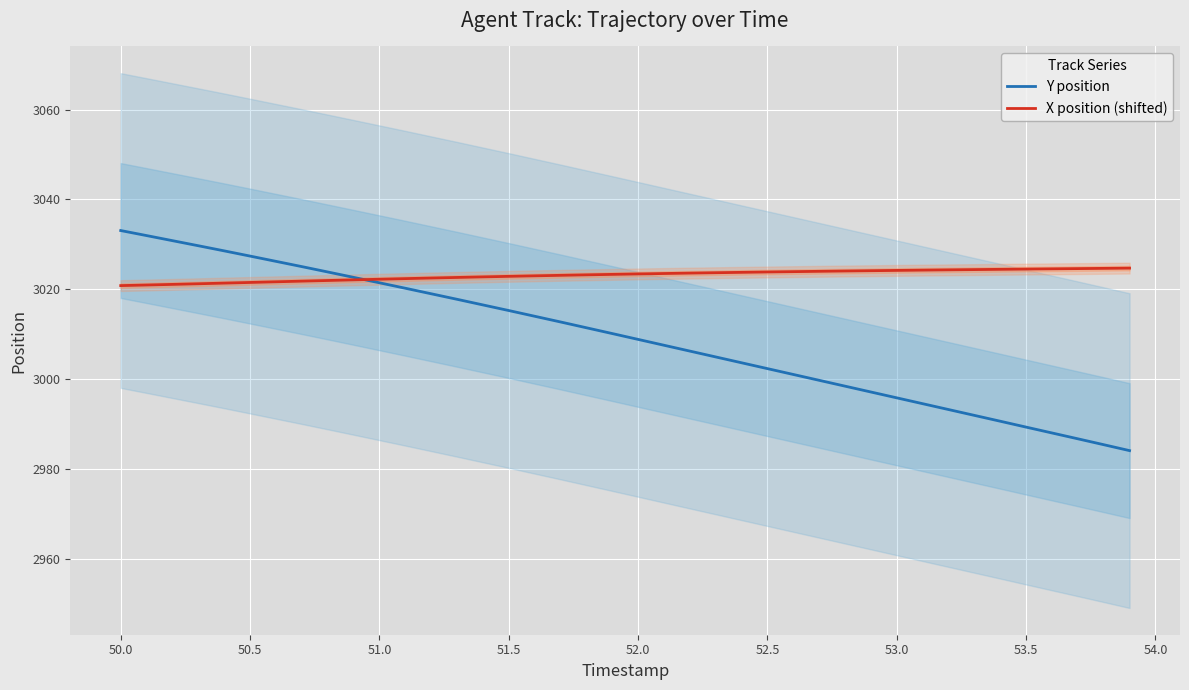

Reading left to right, extract all data points from this chart.

Y position: 3033.1	3032.0	3030.8	3029.7	3028.6	3027.4	3026.2	3025.1	3023.9	3022.7	3021.5	3020.3	3019.0	3017.8	3016.6	3015.3	3014.0	3012.8	3011.5	3010.2	3008.9	3007.6	3006.3	3005.0	3003.7	3002.4	3001.1	2999.8	2998.5	2997.2	2995.9	2994.6	2993.3	2992.0	2990.7	2989.4	2988.1	2986.8	2985.5	2984.1
X position (shifted): 3020.8	3021.0	3021.1	3021.3	3021.4	3021.5	3021.7	3021.8	3022.0	3022.1	3022.3	3022.4	3022.5	3022.7	3022.8	3022.9	3023.0	3023.1	3023.2	3023.3	3023.4	3023.5	3023.6	3023.7	3023.8	3023.9	3023.9	3024.0	3024.1	3024.2	3024.2	3024.3	3024.3	3024.4	3024.5	3024.5	3024.6	3024.6	3024.7	3024.7